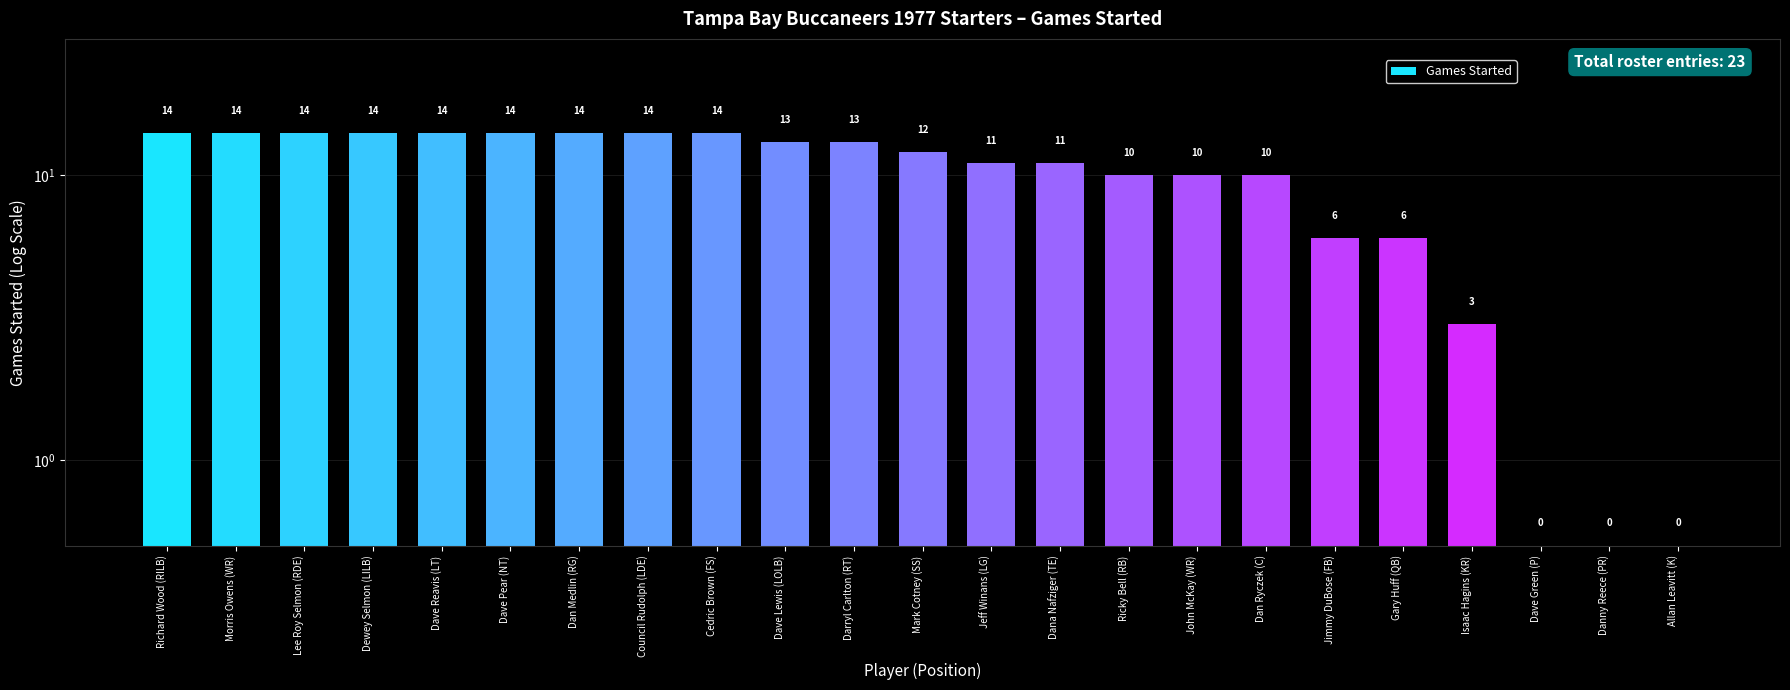

Reading left to right, transcribe all the data shown in this chart.

Richard Wood (RILB)=14.0	Morris Owens (WR)=14.0	Lee Roy Selmon (RDE)=14.0	Dewey Selmon (LILB)=14.0	Dave Reavis (LT)=14.0	Dave Pear (NT)=14.0	Dan Medlin (RG)=14.0	Council Rudolph (LDE)=14.0	Cedric Brown (FS)=14.0	Dave Lewis (LOLB)=13.0	Darryl Carlton (RT)=13.0	Mark Cotney (SS)=12.0	Jeff Winans (LG)=11.0	Dana Nafziger (TE)=11.0	Ricky Bell (RB)=10.0	John McKay (WR)=10.0	Dan Ryczek (C)=10.0	Jimmy DuBose (FB)=6.0	Gary Huff (QB)=6.0	Isaac Hagins (KR)=3.0	Dave Green (P)=0.5	Danny Reece (PR)=0.5	Allan Leavitt (K)=0.5